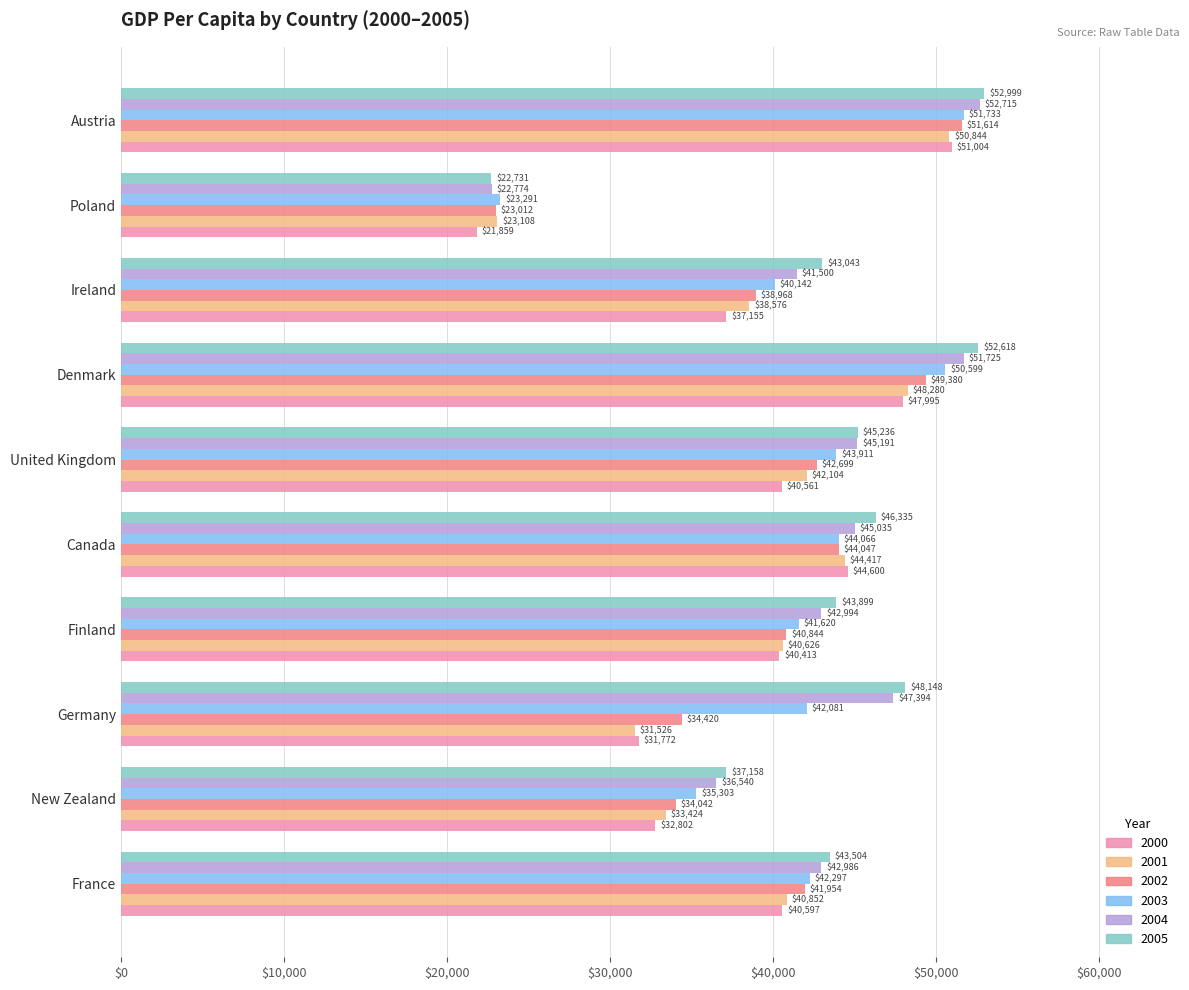

What is the maximum value shown in the chart?

52999.4